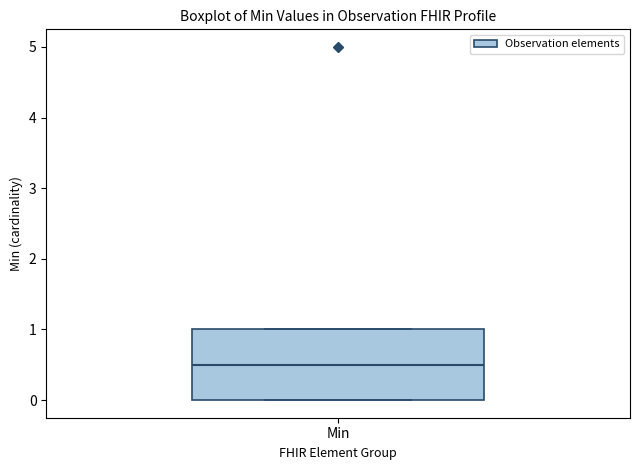

Transcribe this box plot: give where the median line is, the range the box spans, and where the two whiskers end, as read against the y-axis. The values are not printed on the chart, so give them approximately, as read against the axis.

median 0.5, box 0.0 to 1.0, whiskers 0.0 to 1.0